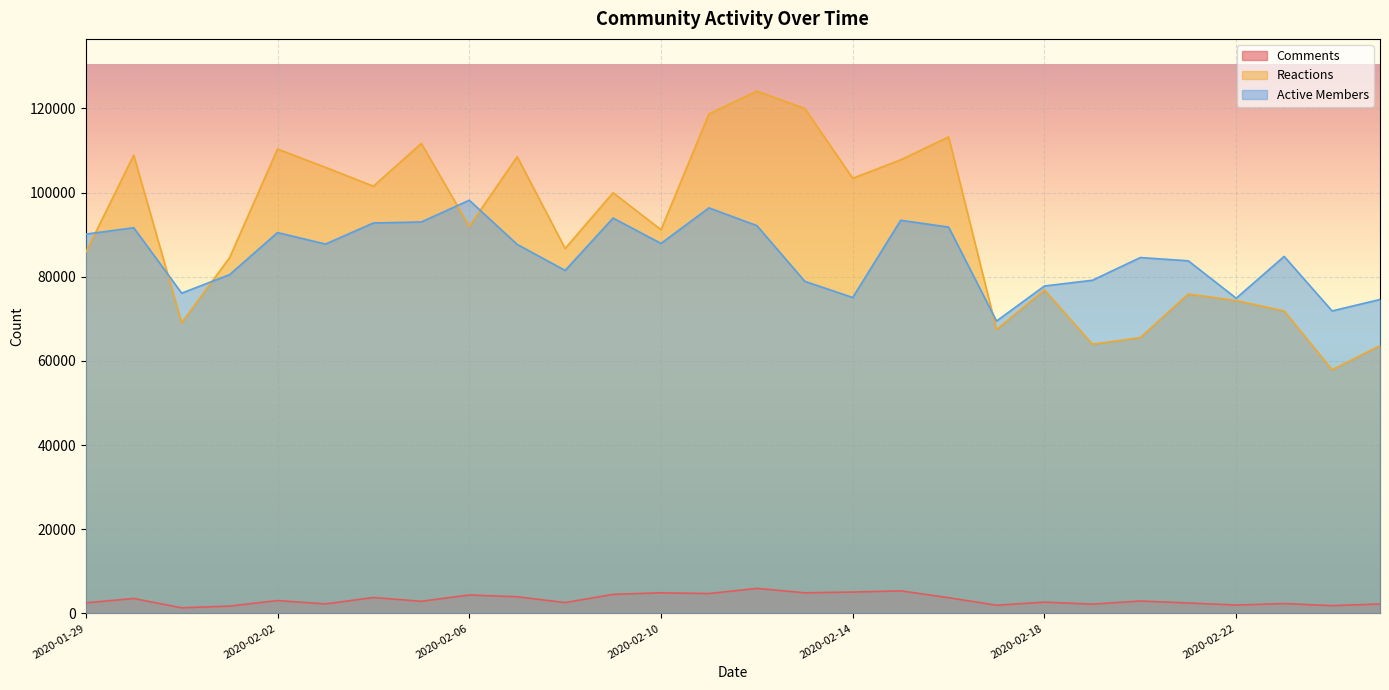

What is the difference between the maximum and second lowest values in the Comments series?

4208